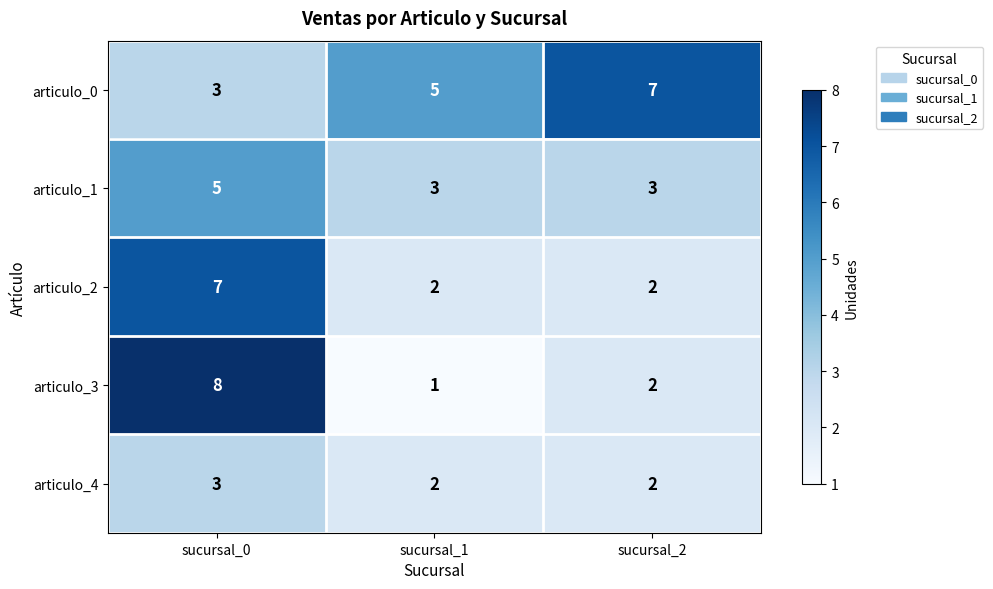

What is the spread (max minus min) of values at sucursal_1?

4